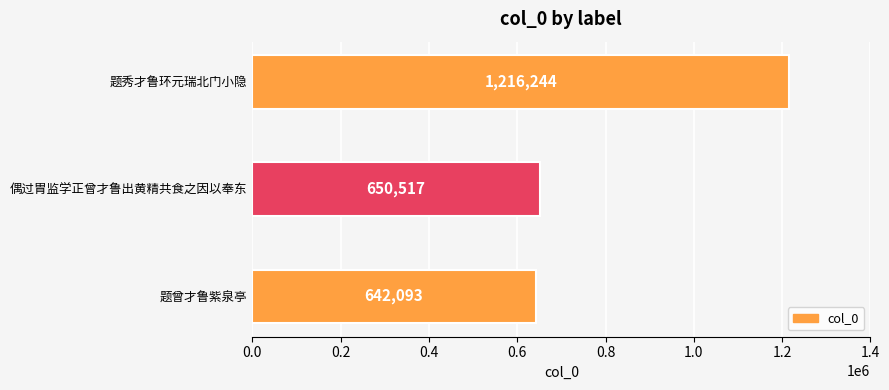

Count the number of data series in this chart.

1